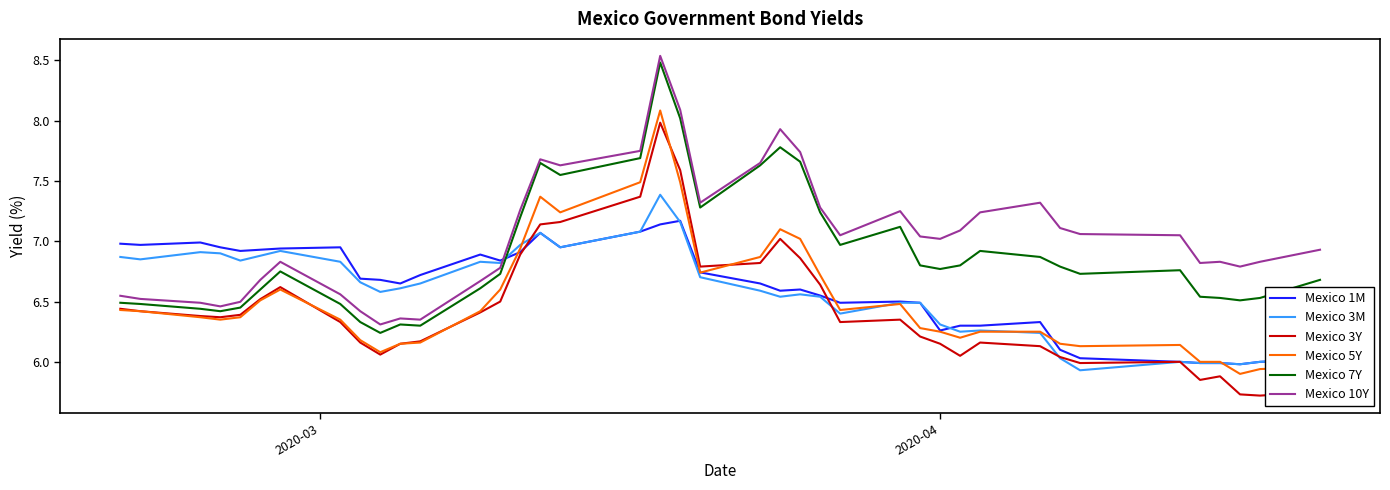

How many times do Mexico 3M and Mexico 10Y cross each other?

1